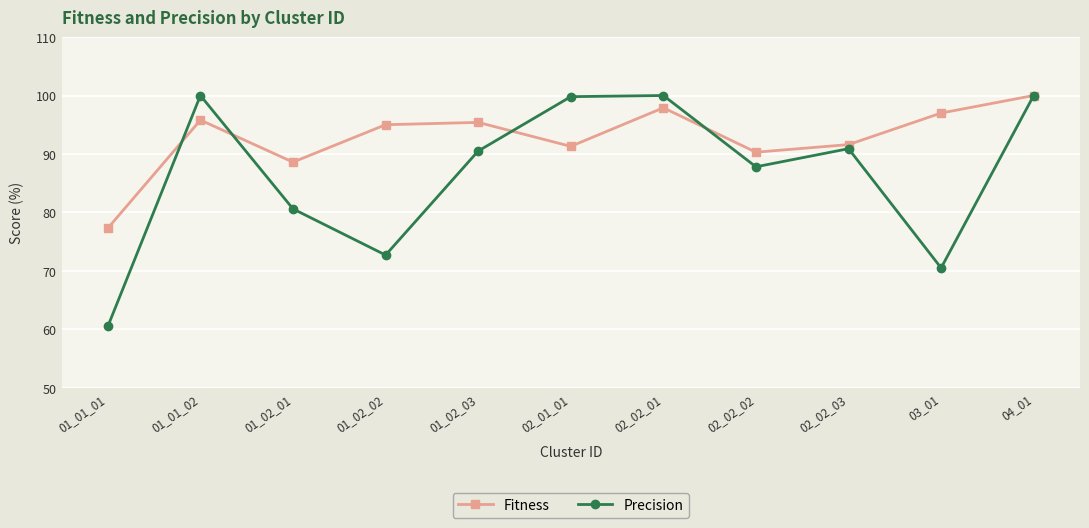

What is the difference between the highest and lowest values at 02_01_01?

8.5